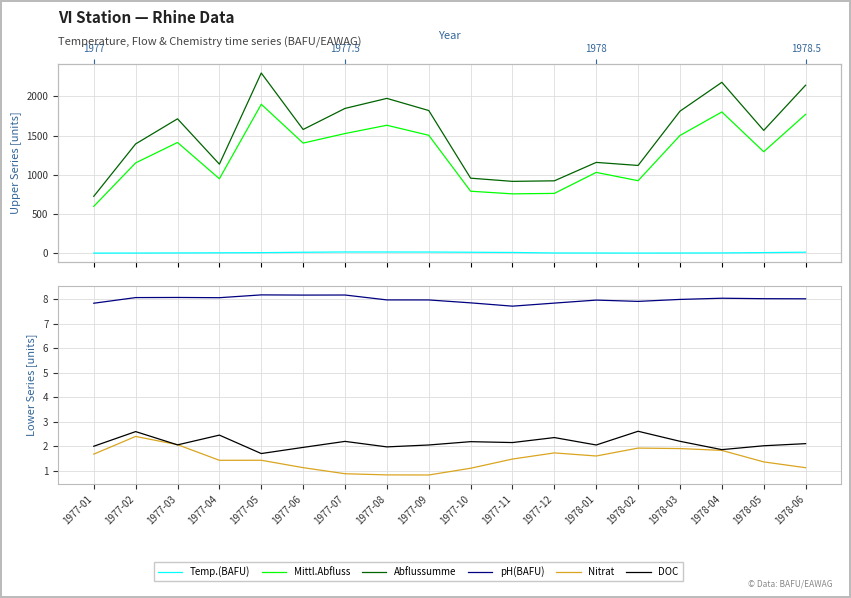

Between 1977-06 and 1977-10, which series saw the biggest shift?

Abflussumme